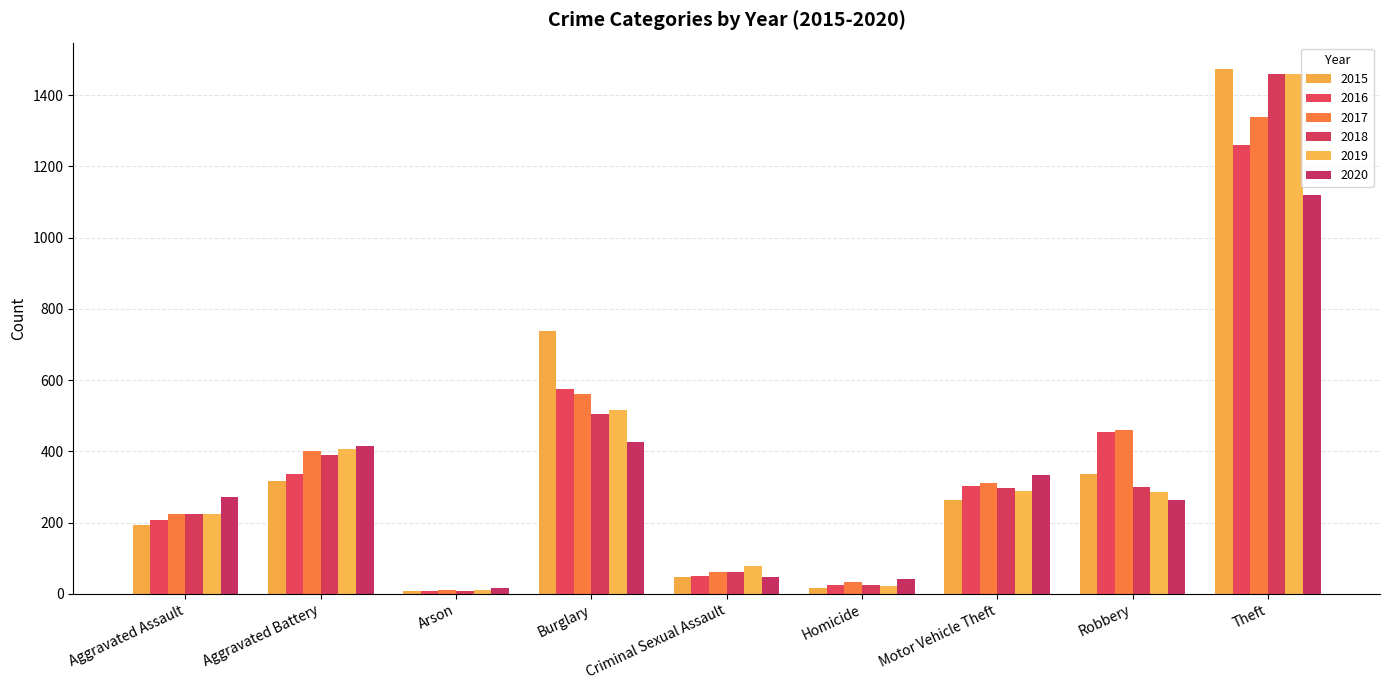

How many groups of bars are there?

9